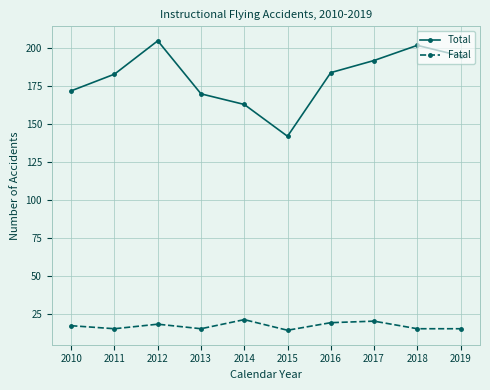

The value of Fatal at 2013 is 15. True or false?

True